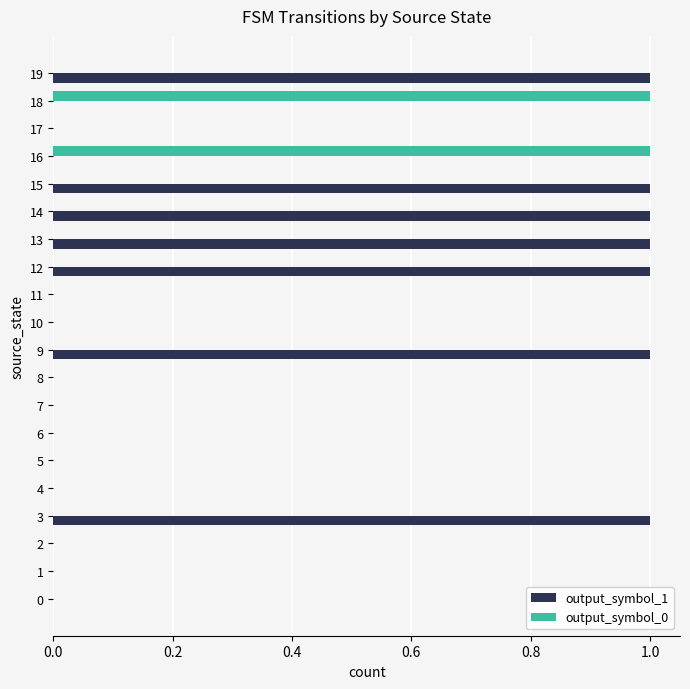

Which series changed the most between 8 and 13?

output_symbol_1